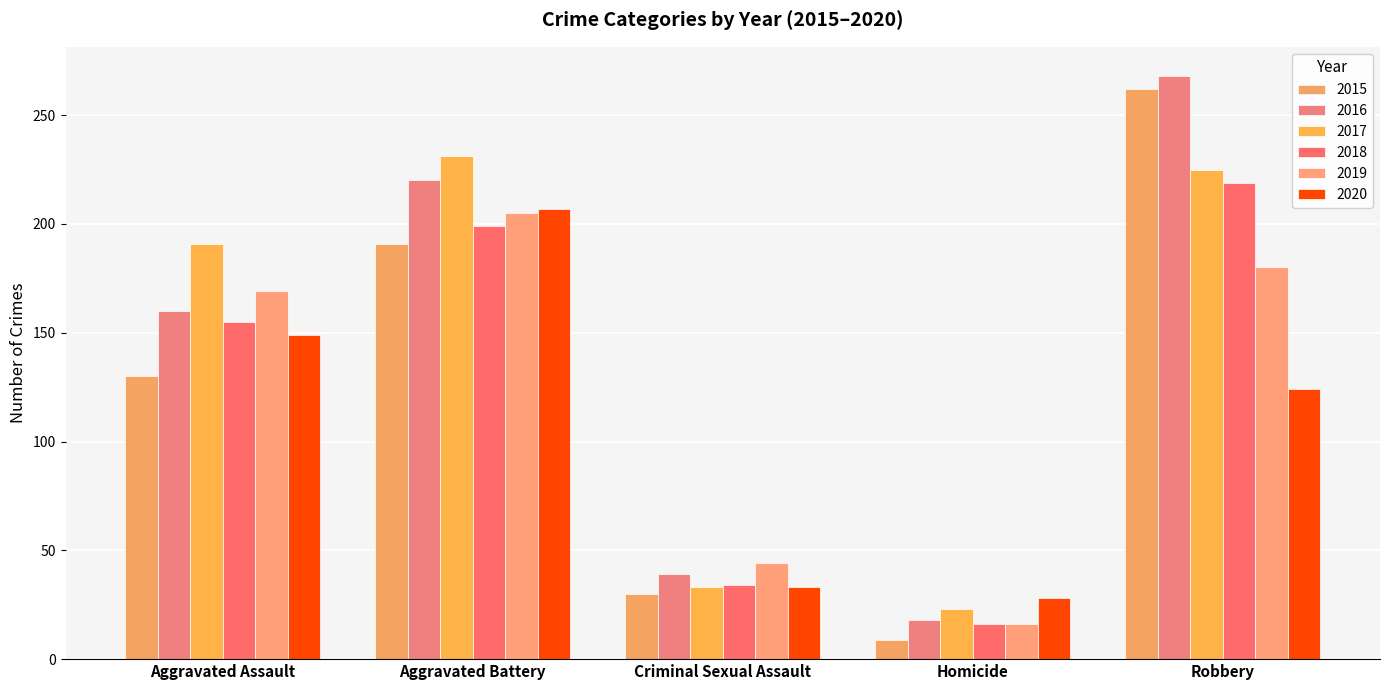

What is the label of the 5th bar from the right?

Aggravated Assault